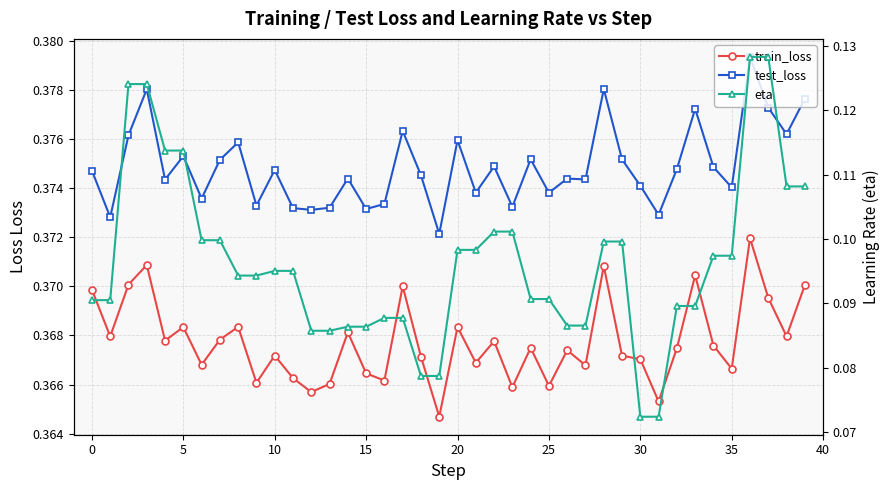

The test_loss series shows 0.4 at 21. True or false?

True